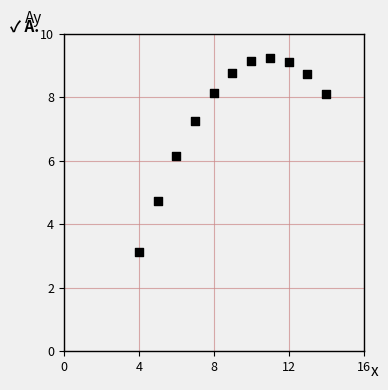

What Y value in the scatter plot is closest to 6?

6.1